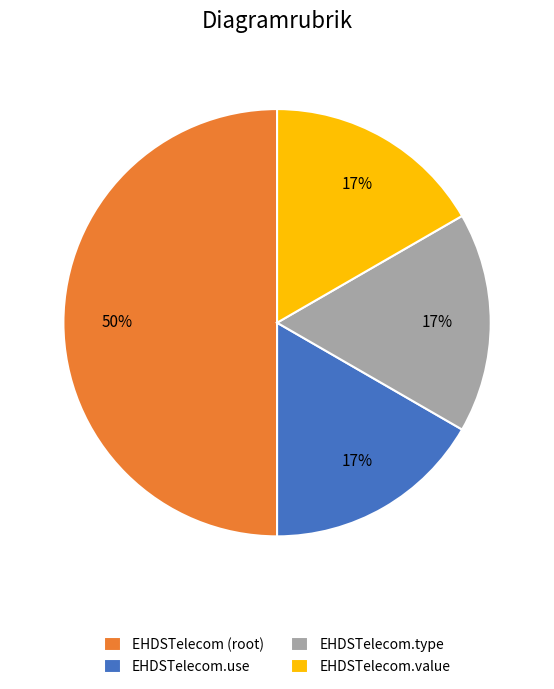

How many slices are in this pie chart?

4